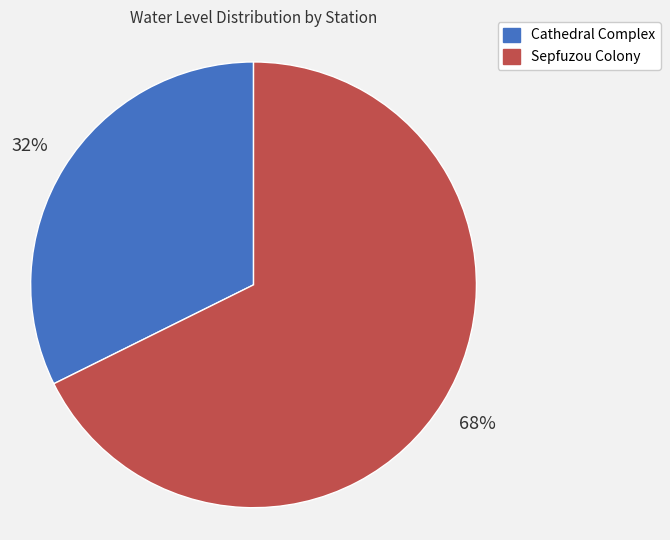

Count the number of slices in the pie.

2